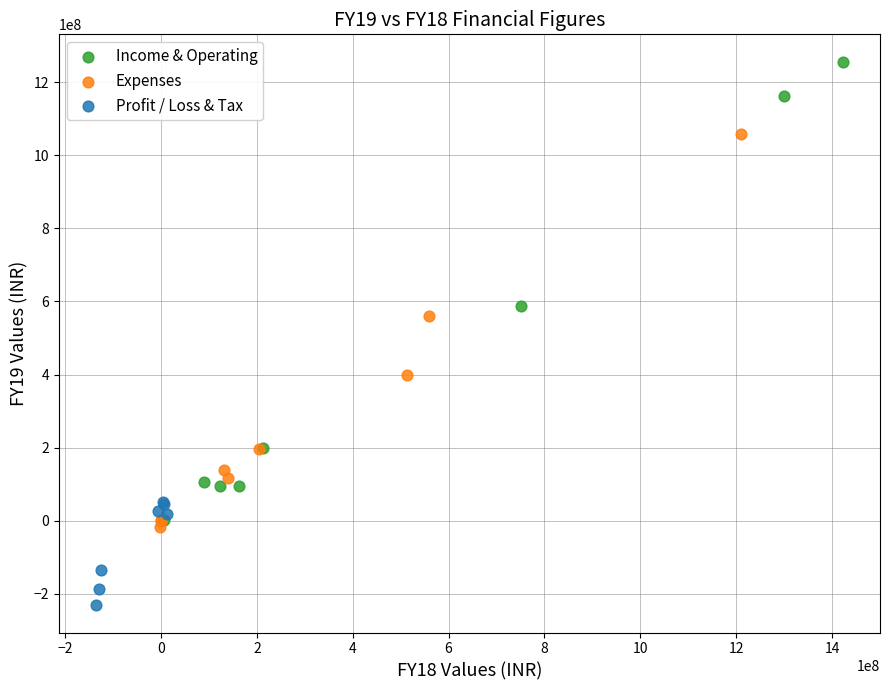

Which series contains the highest Y value?

Income & Operating